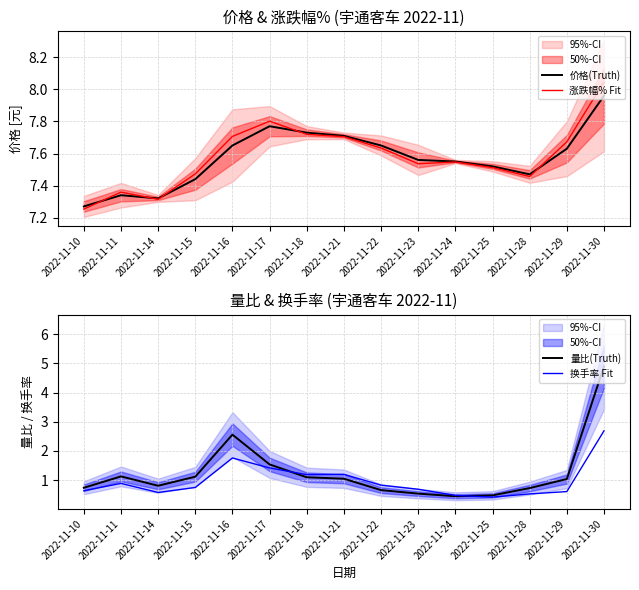

What is the sum of the 涨跌幅% Fit values at 2022-11-23 and 2022-11-15?

15.0